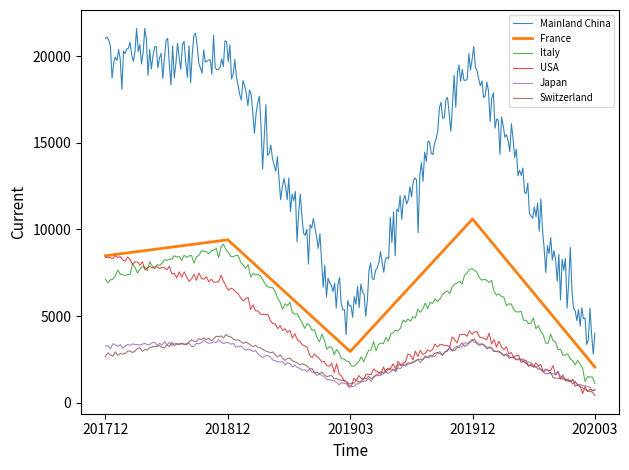

Between which two adjacent categories do USA and Switzerland first intersect?

201912 and 202003